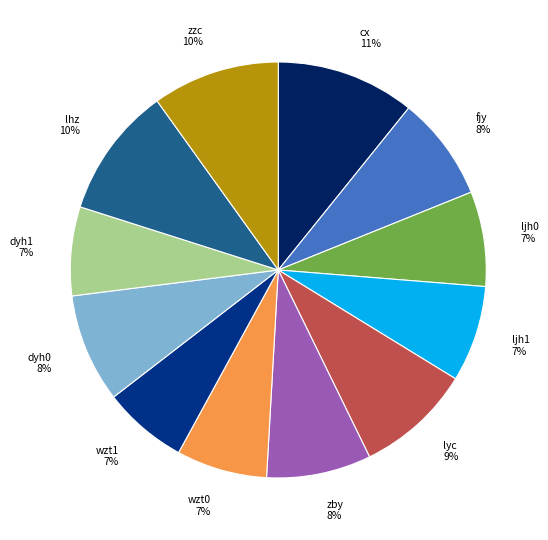

What is the ratio of the value at ljh1 7% to the value at lyc 9%?

0.8